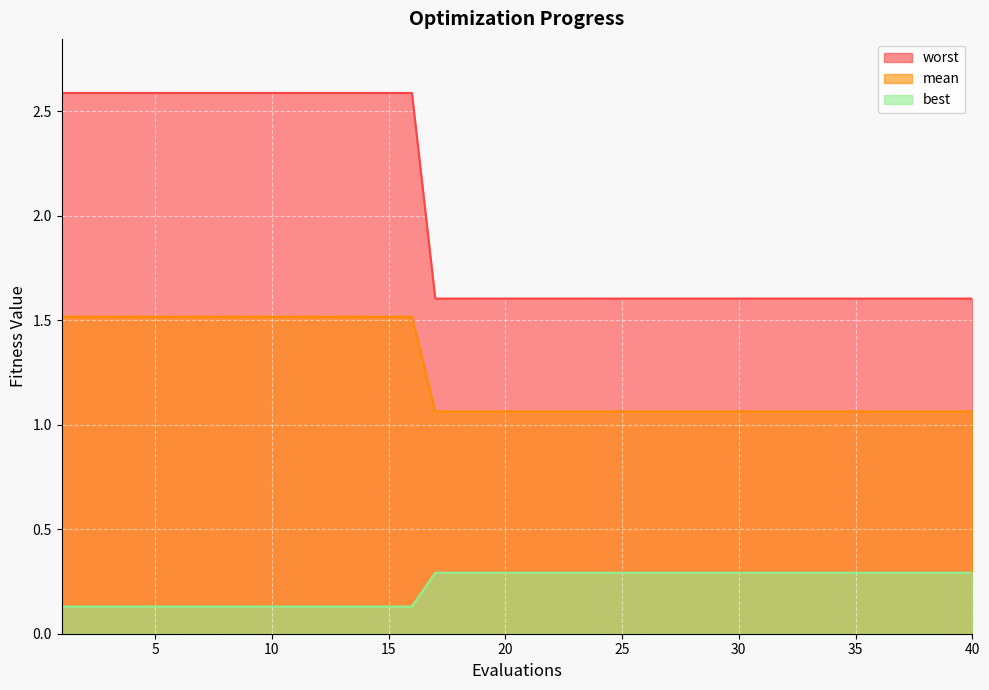

Does the chart display data point markers on the line(s)?

No